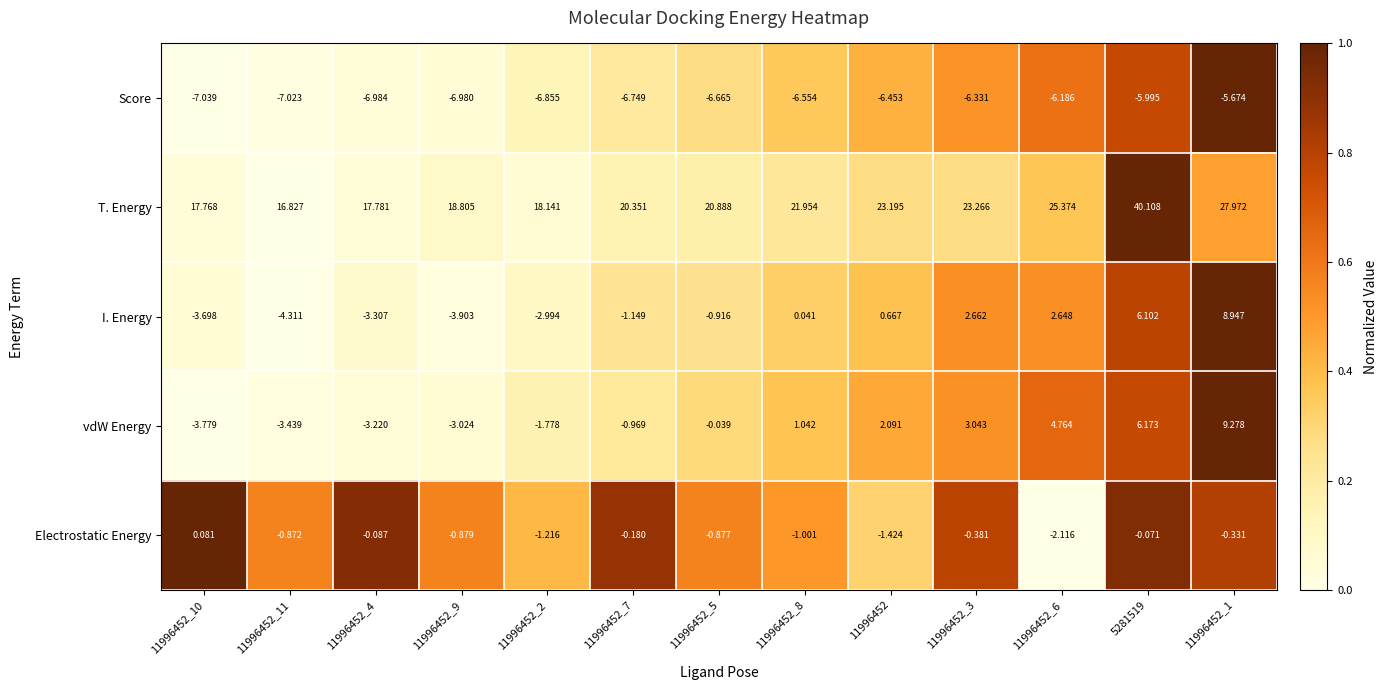

Which series has the largest total across all categories?

T. Energy